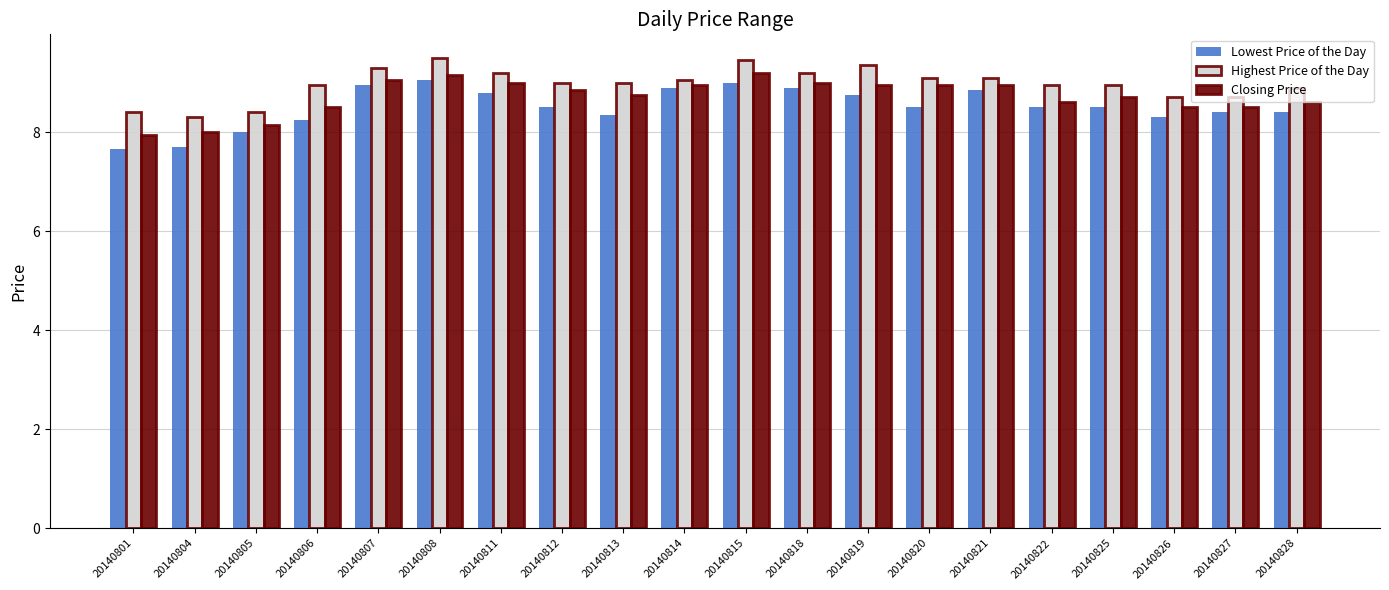

What is the greatest value displayed?

9.5